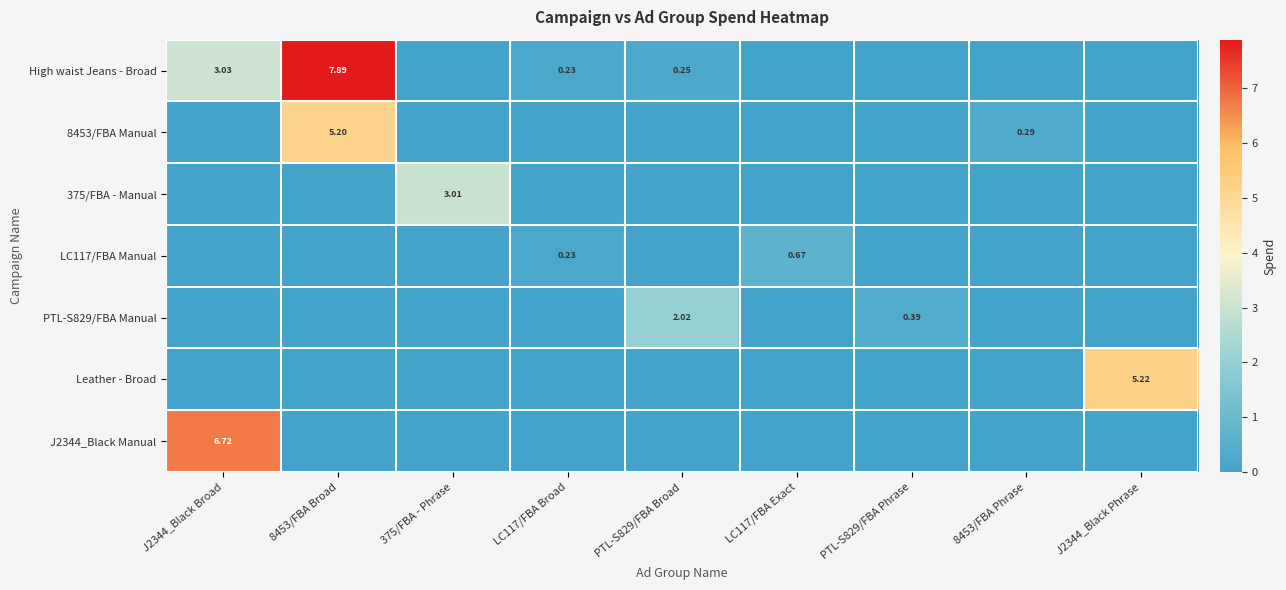

Is the value of High waist Jeans - Broad at PTL-S829/FBA Broad greater than the value of J2344_Black Manual at J2344_Black Broad?

No